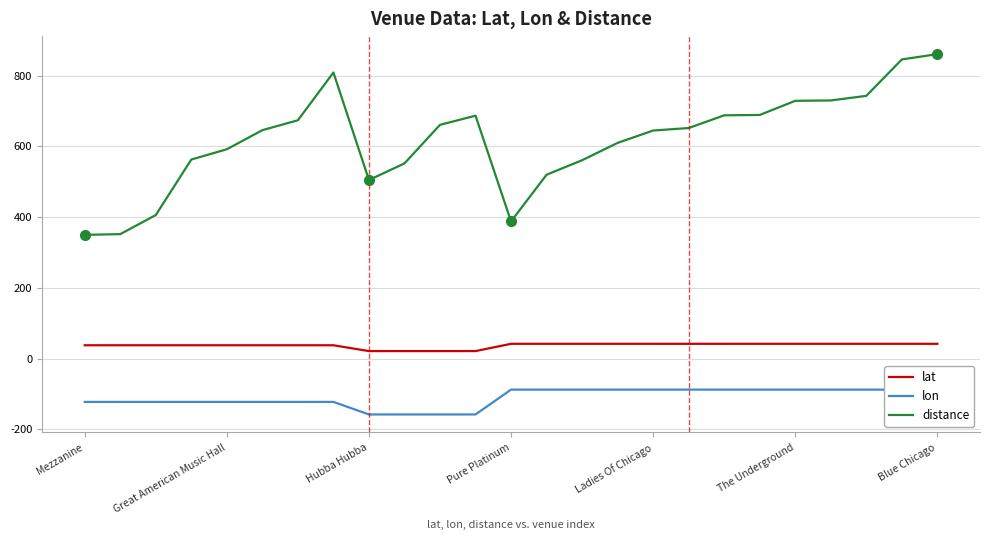

Which series has the largest range (max minus min)?

distance